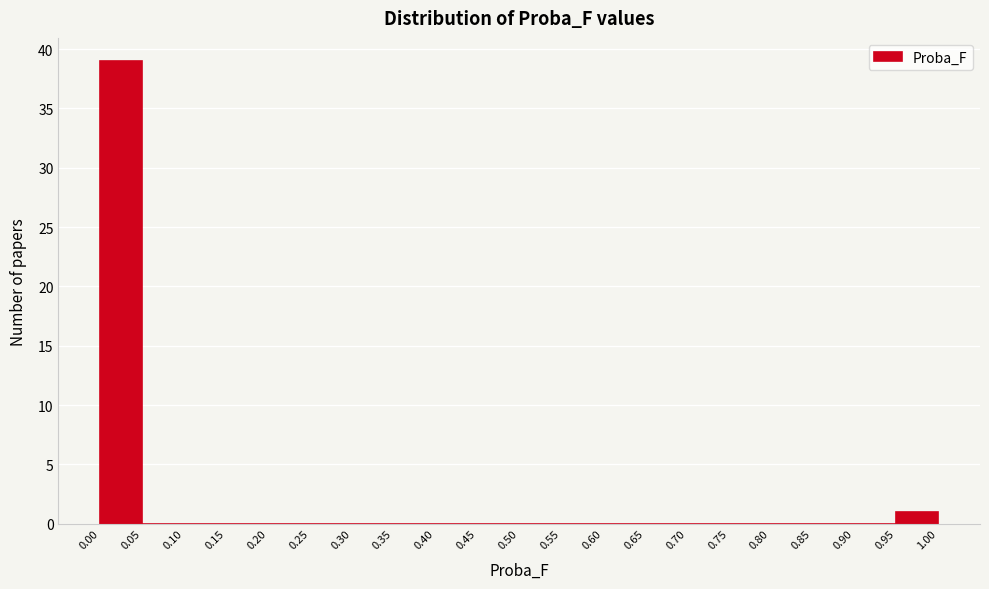

Which range on the x-axis has the tallest bar?

0.00 to 0.05